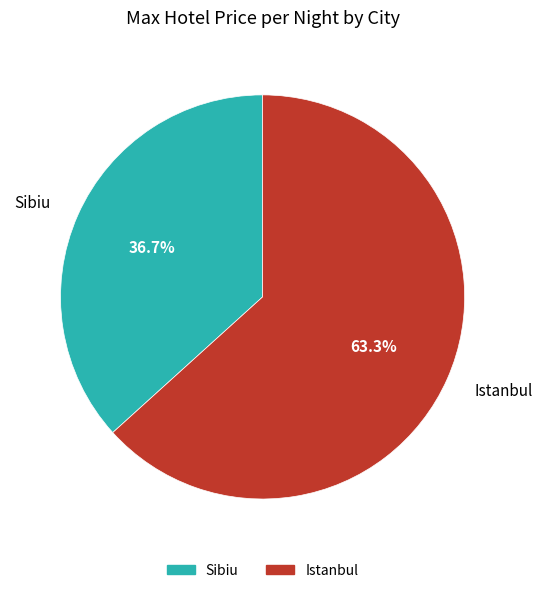

What is the ratio of the value at Sibiu to the value at Istanbul?

0.6